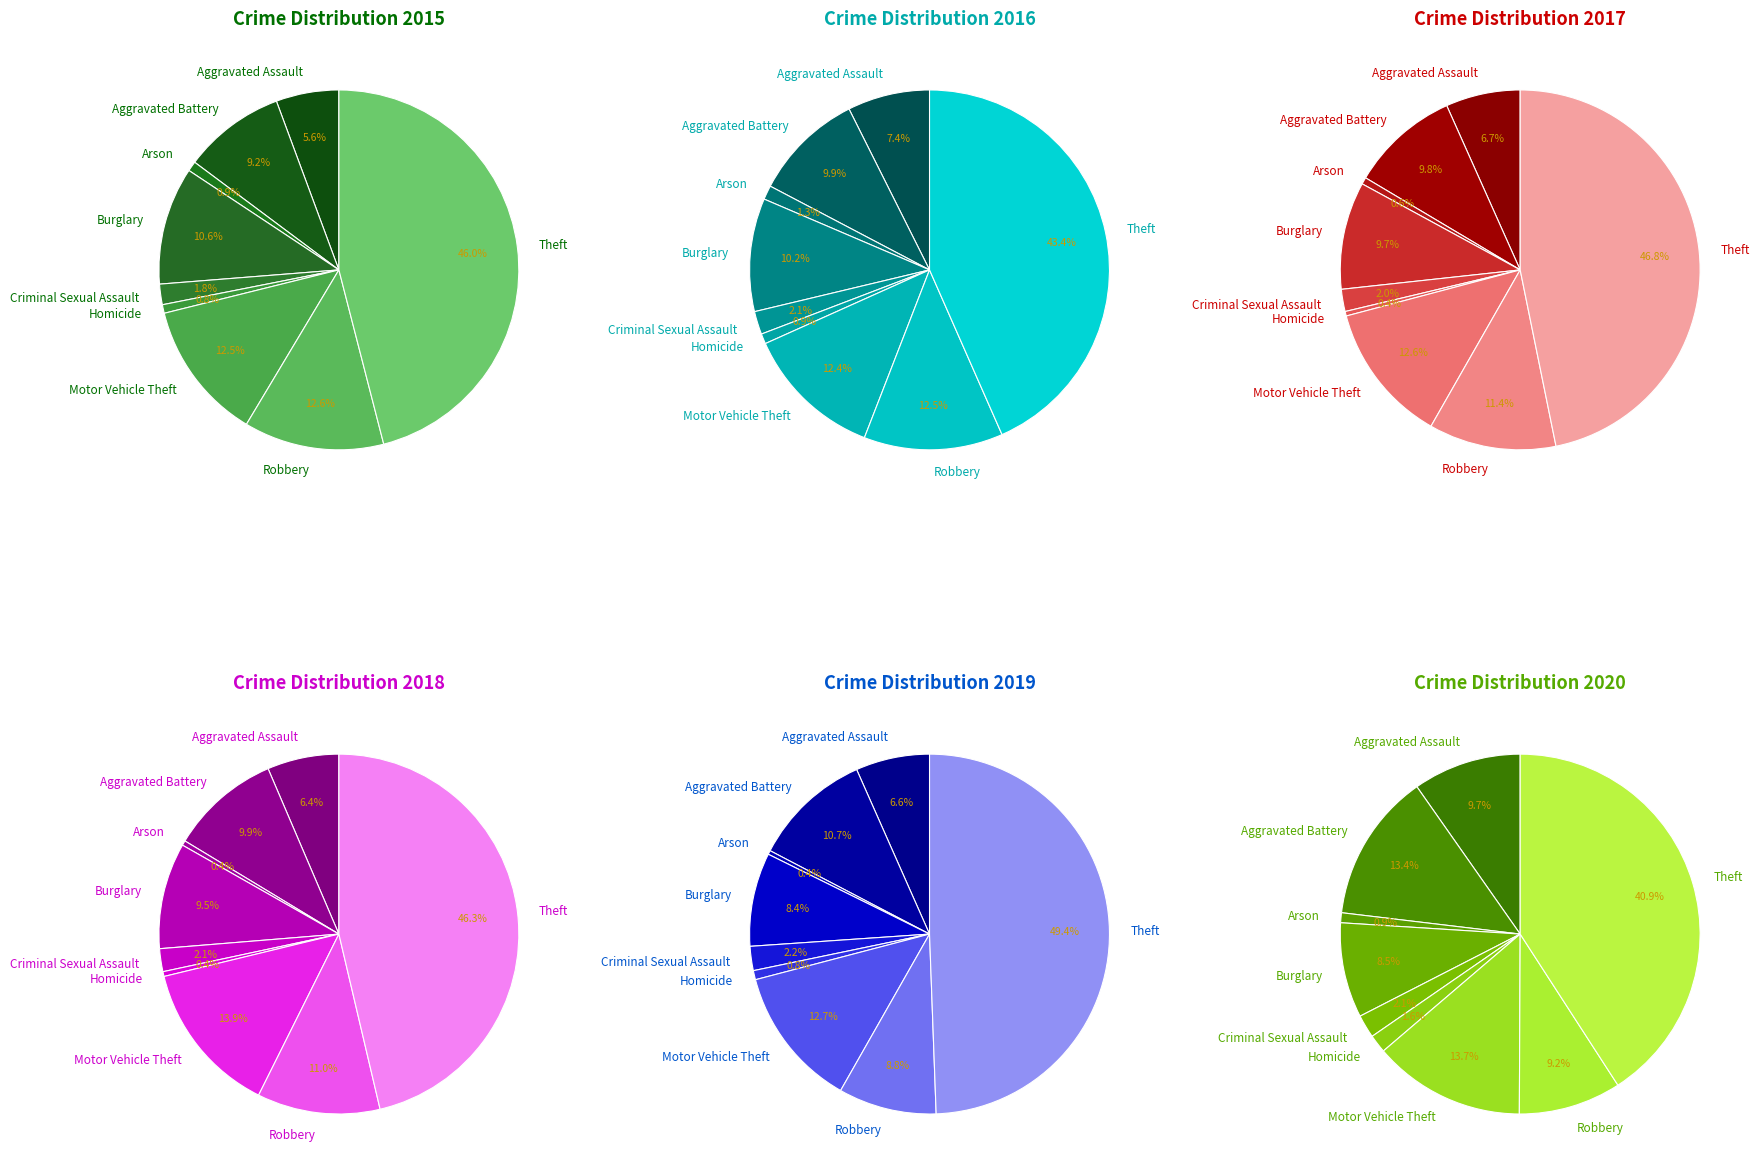

What percentage is NOT represented by Aggravated Assault?

94.4%